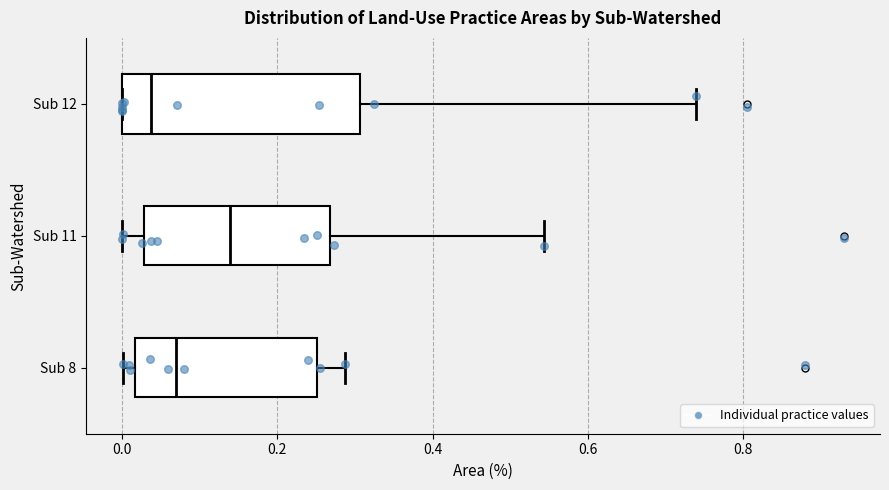

Which box is the widest, from its left edge to its right edge?

Sub 12